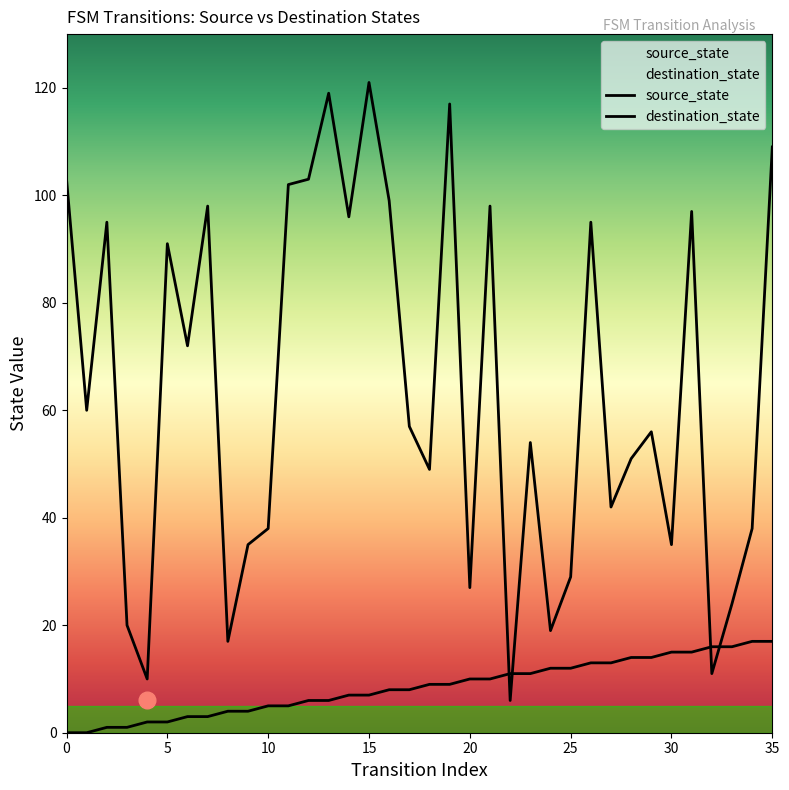

What is the difference between the destination_state values at 19 and 3?

97